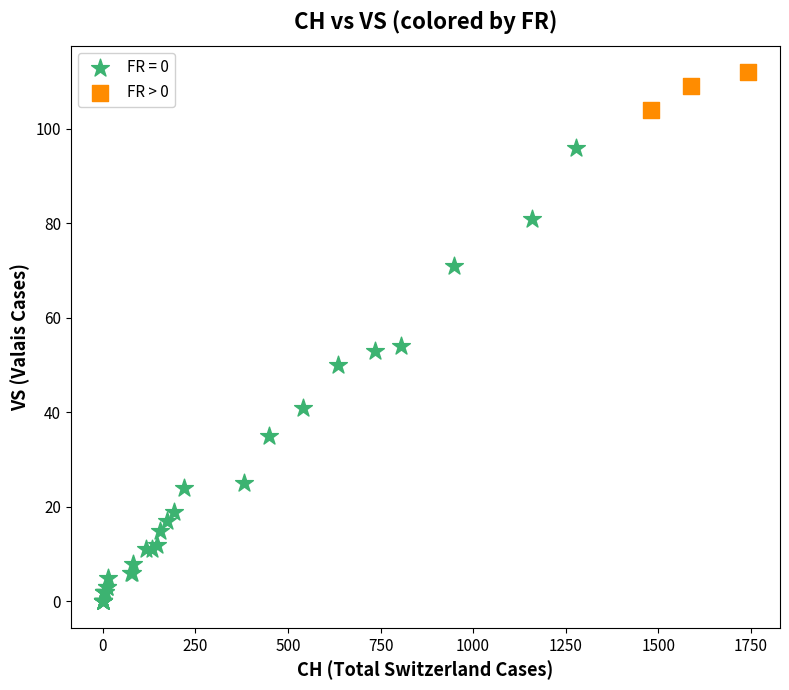

Which series has the widest spread of Y values?

FR = 0